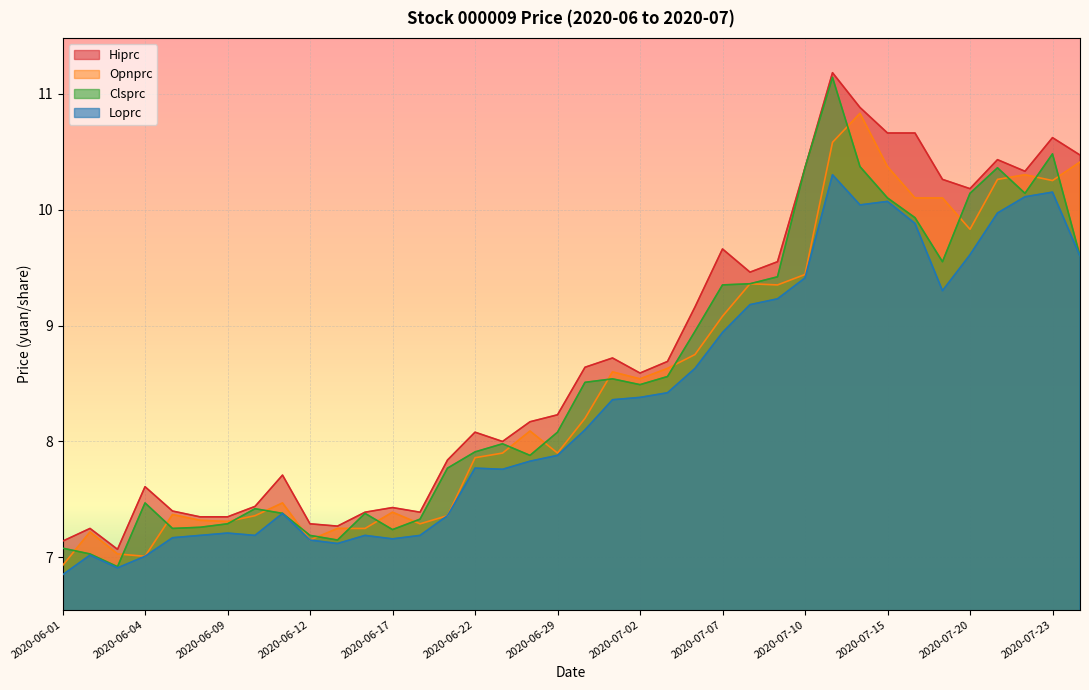

What position from the left is 2020-06-02?

2